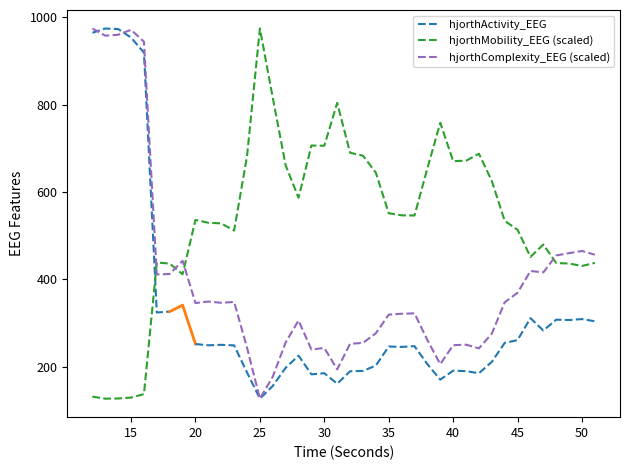

After their last crossing, which series has the higher values: hjorthMobility_EEG (scaled) or hjorthComplexity_EEG (scaled)?

hjorthComplexity_EEG (scaled)